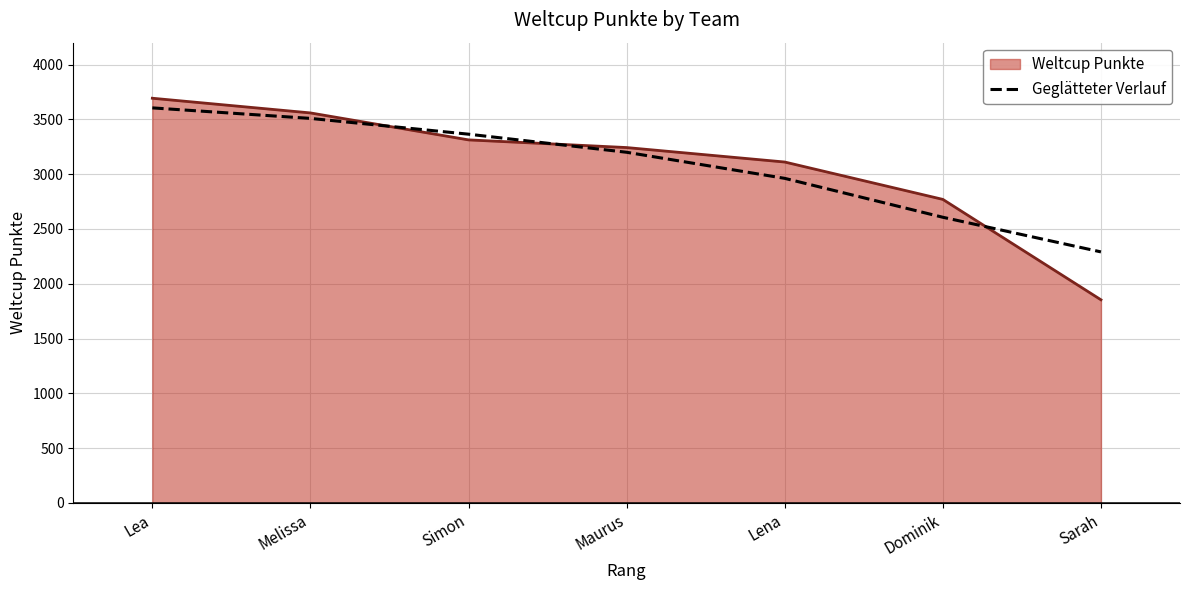

Which series has the widest spread of values?

Weltcup Punkte